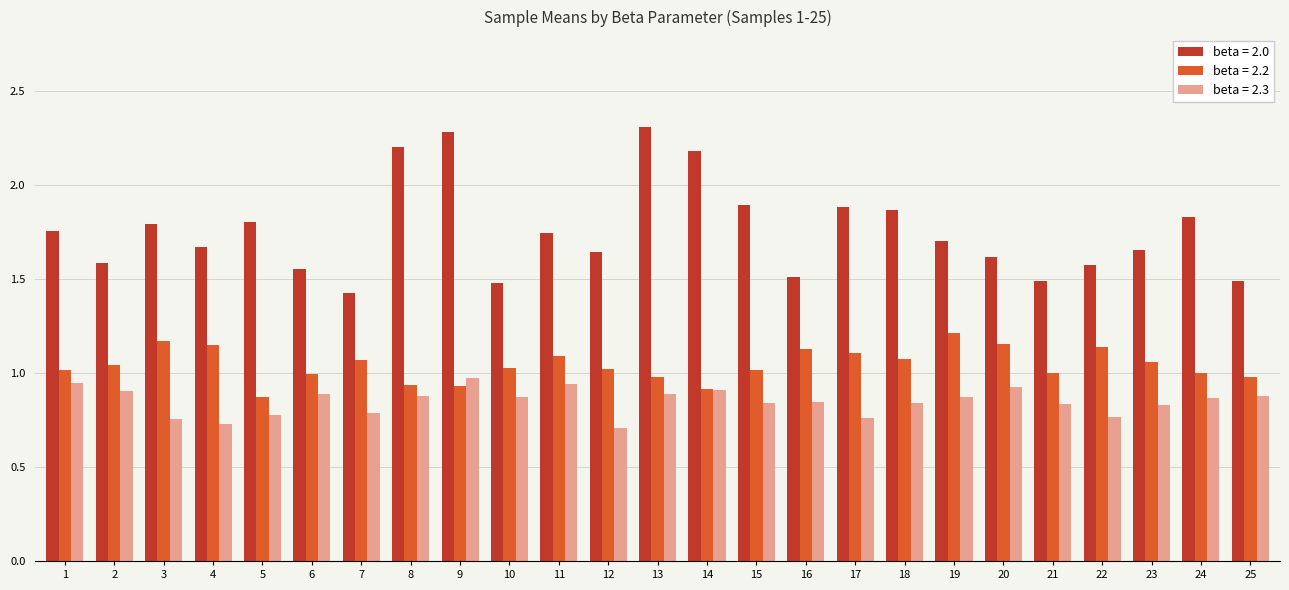

Which series has the largest total across all categories?

beta = 2.0